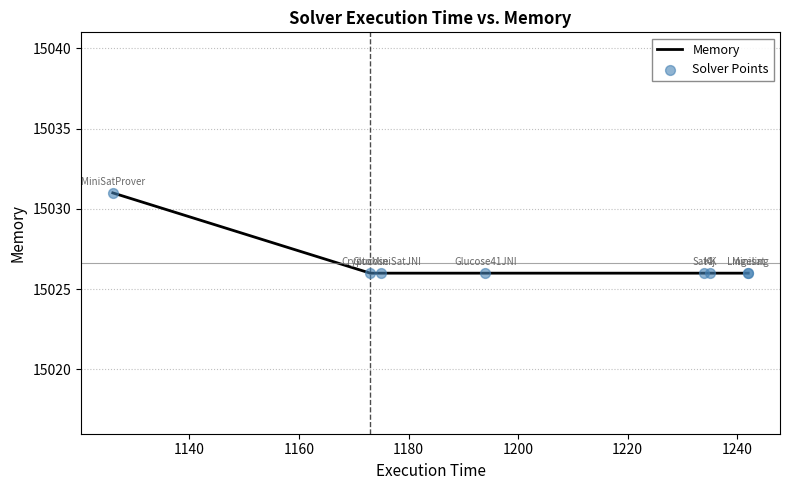

Which series has the largest total across all categories?

Memory